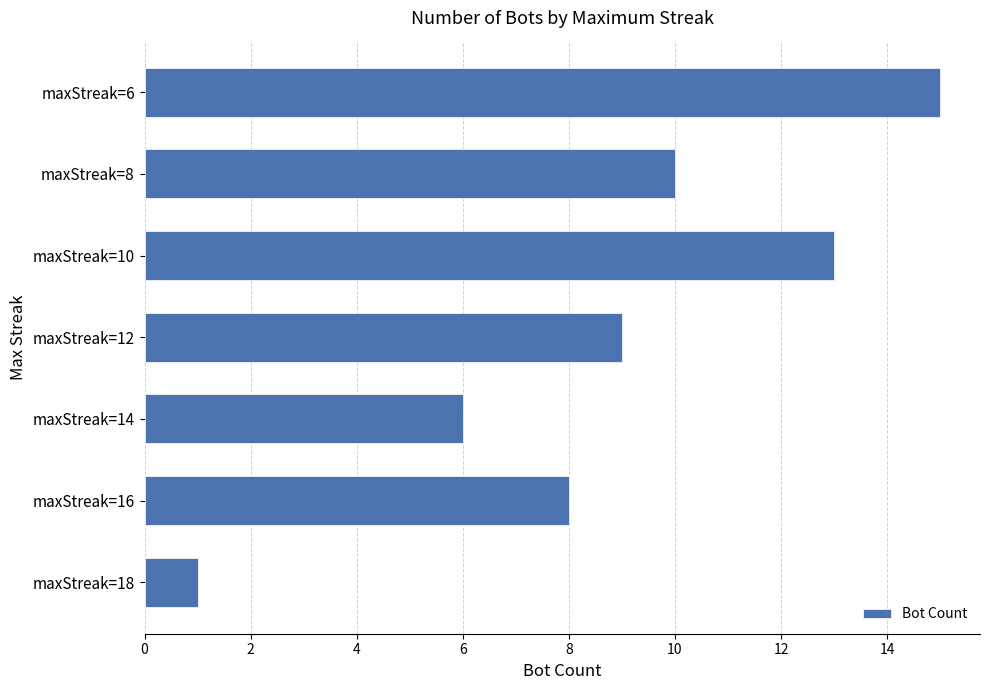

Which has a higher value, maxStreak=8 or maxStreak=18?

maxStreak=8